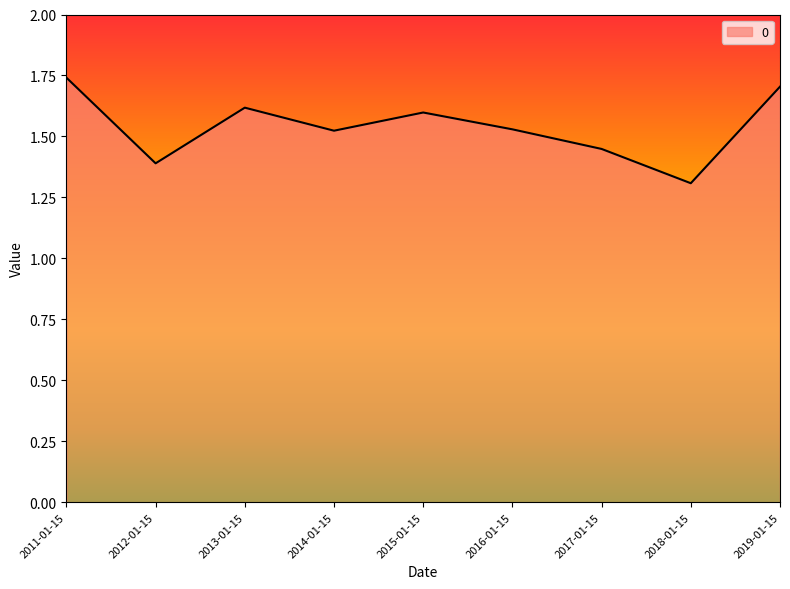

What position from the left is 2019-01-15?

9